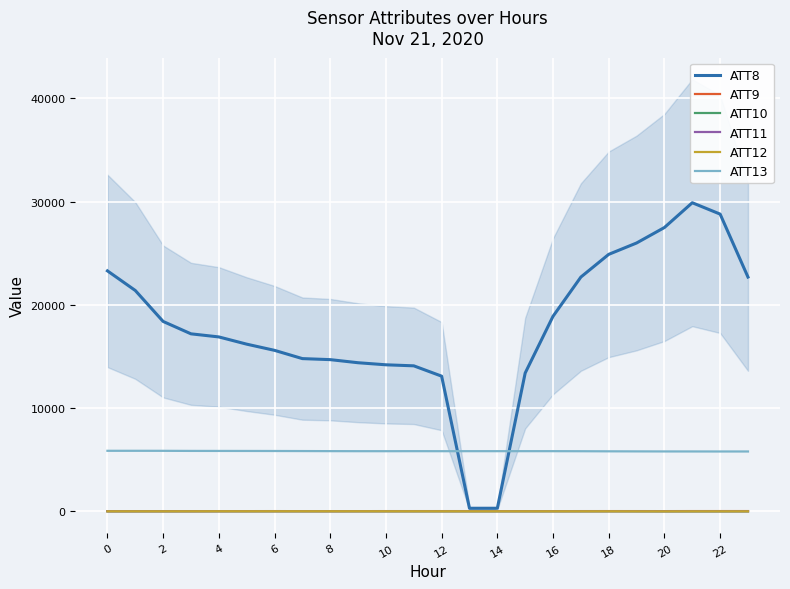

True or false: ATT13 and ATT11 cross at least once.

False